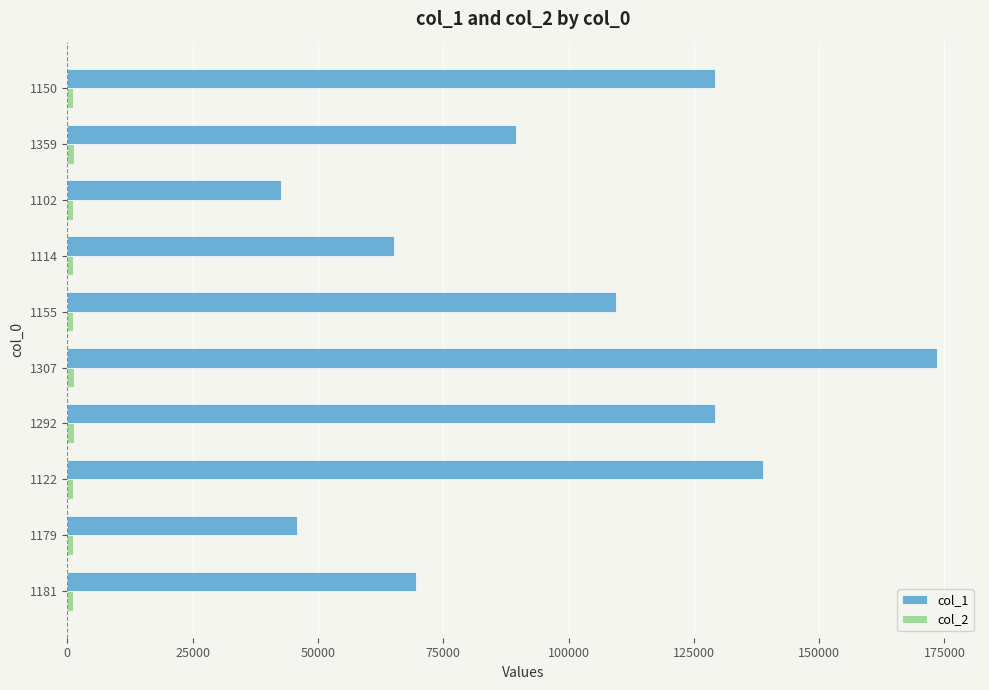

The value of col_1 at 1122 is 138812. True or false?

True